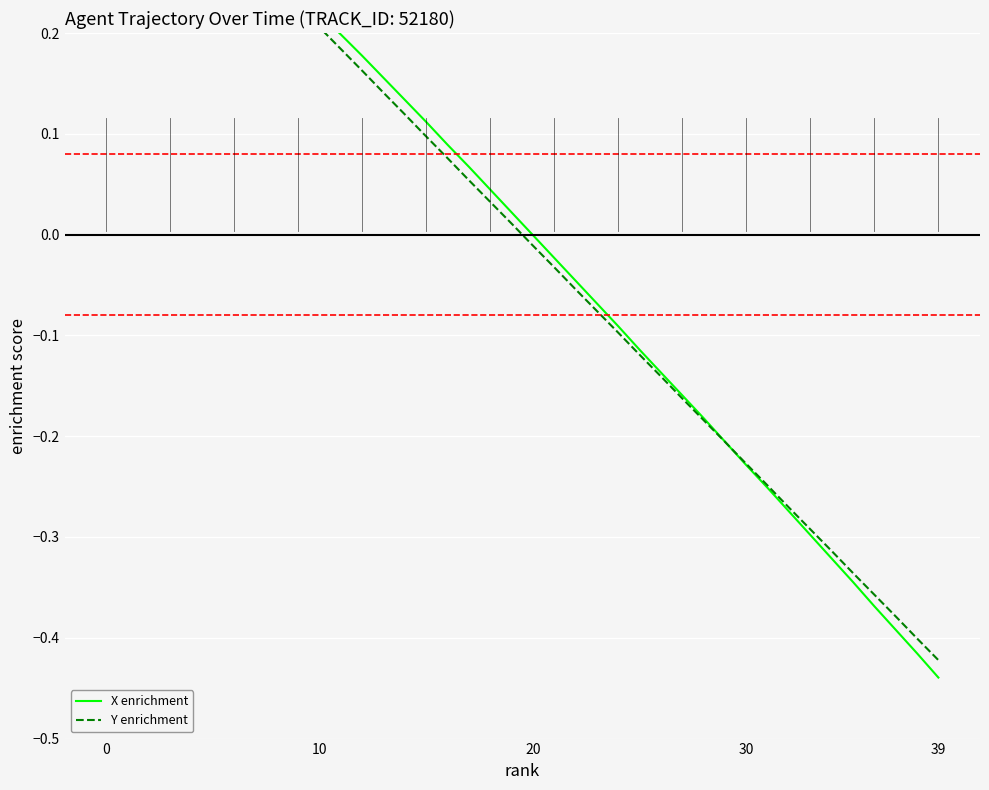

Does the chart display data point markers on the line(s)?

No